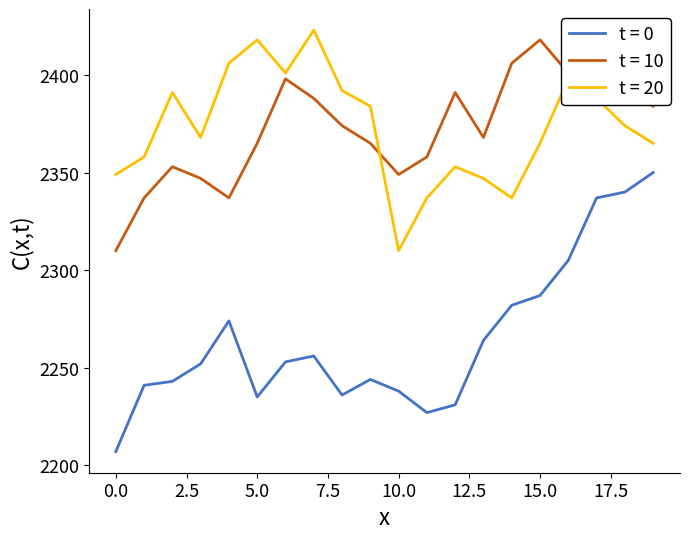

Rank the categories by t = 10 value from highest to lowest.

17, 15, 14, 16, 6, 18, 12, 7, 19, 8, 13, 5, 9, 11, 2, 10, 3, 1, 4, 0